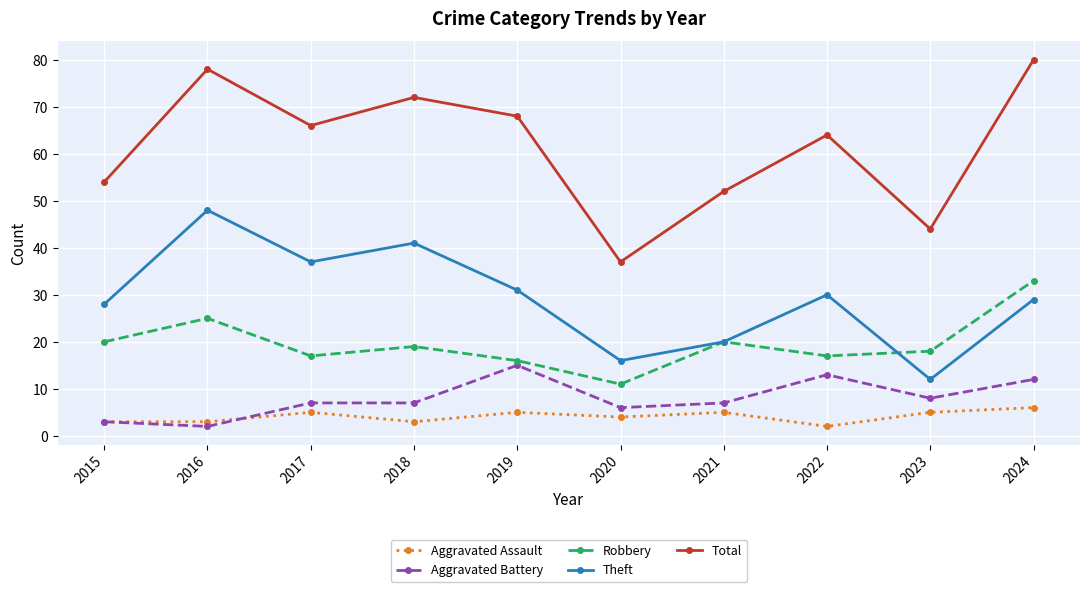

What are all the series names shown in the legend?

Aggravated Assault, Aggravated Battery, Robbery, Theft, Total